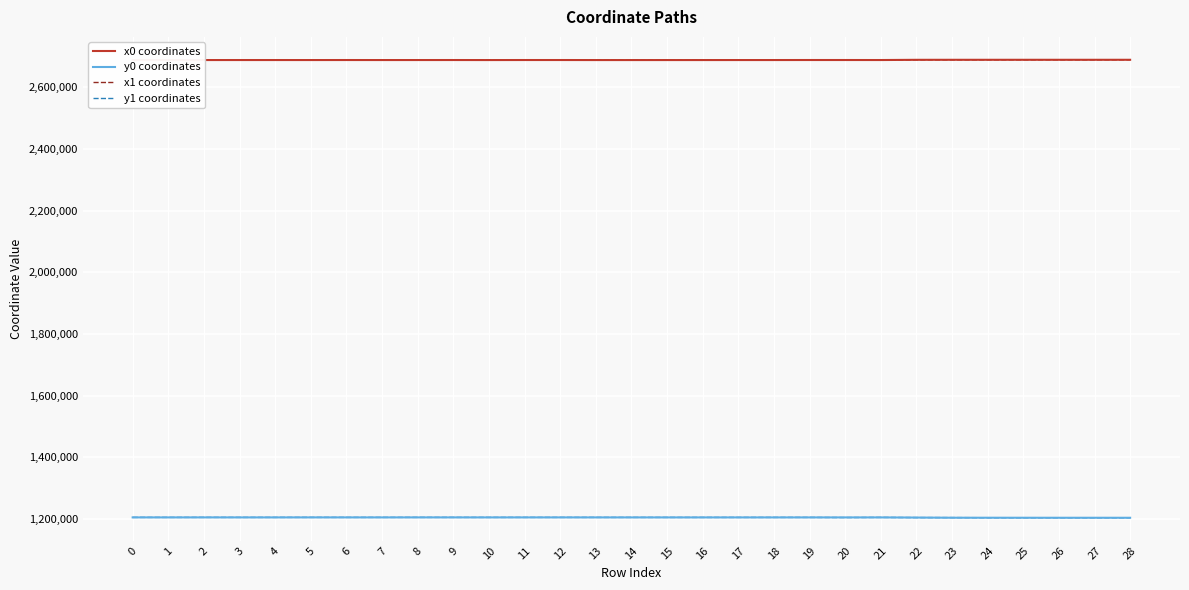

Is the value of x0 coordinates at 26 greater than the value of y0 coordinates at 26?

Yes